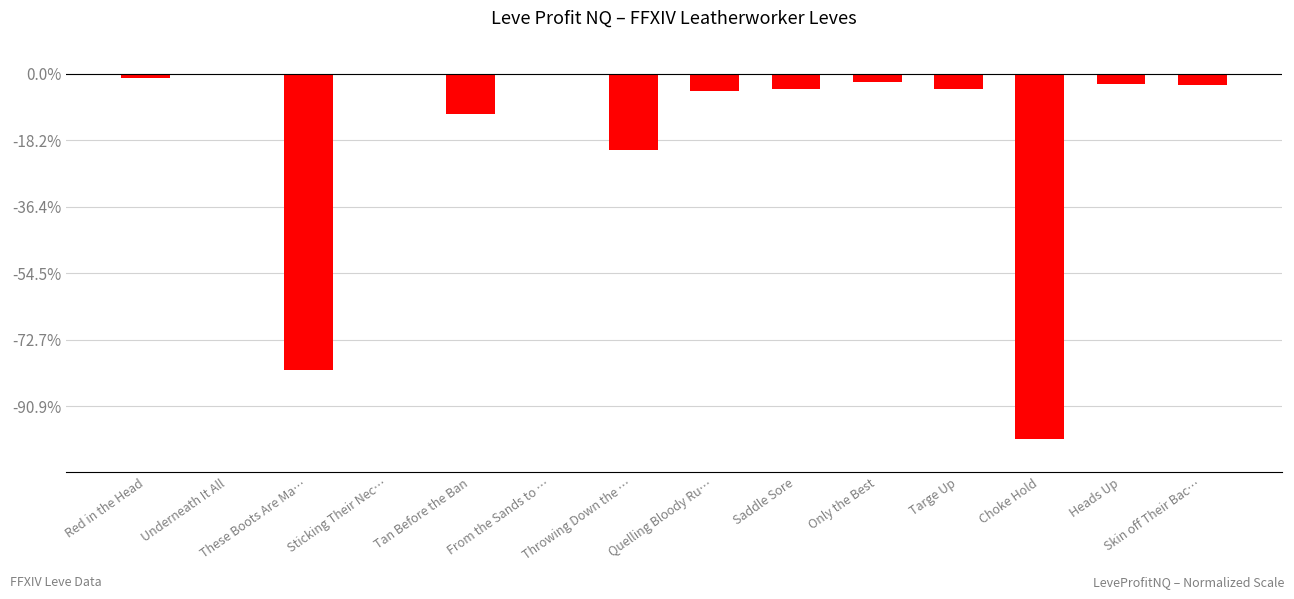

True or false: the data shows -1.2 at Tan Before the Ban.

True